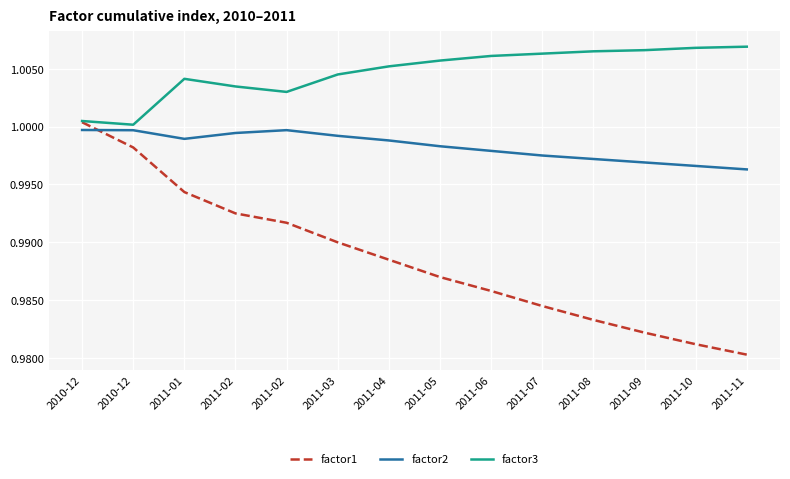

What is the approximate value of factor1 at 2011-09?

1.0